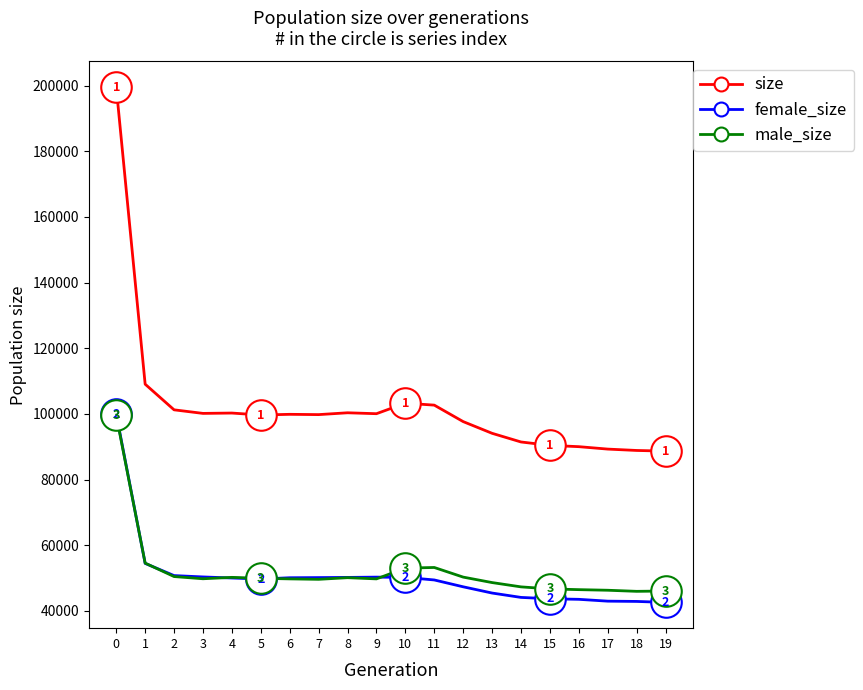

Which series has the largest range (max minus min)?

size